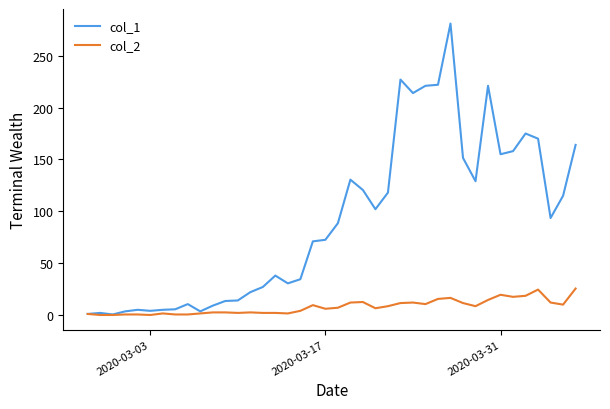

Which series has the largest total across all categories?

col_1